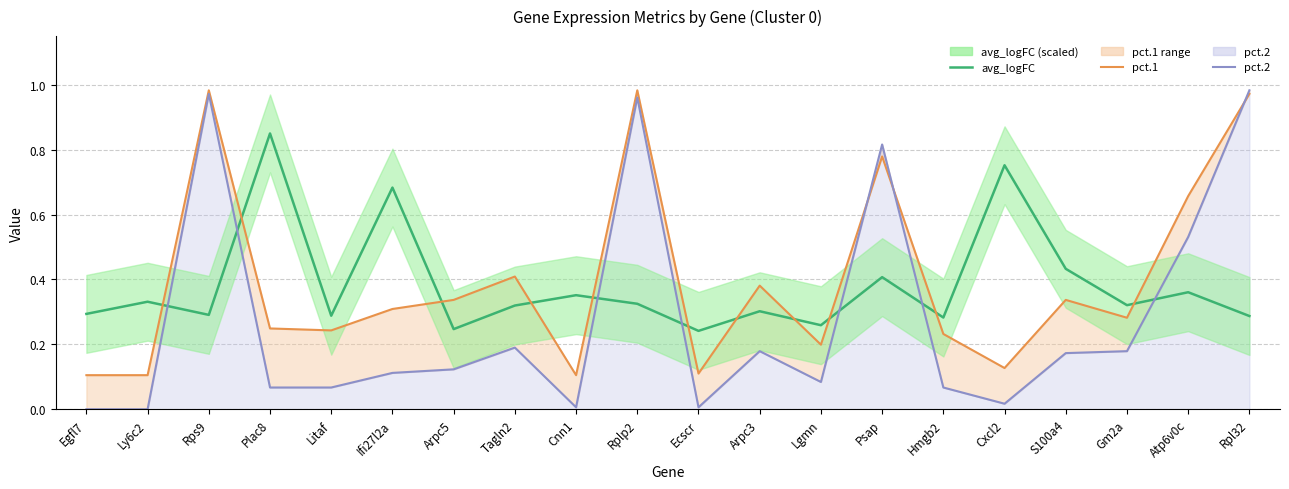

Reading right to left, what are all the values shown in this chart?

avg_logFC: Rpl32=0.3	Atp6v0c=0.4	Gm2a=0.3	S100a4=0.4	Cxcl2=0.8	Hmgb2=0.3	Psap=0.4	Lgmn=0.3	Arpc3=0.3	Ecscr=0.2	Rplp2=0.3	Cnn1=0.4	Tagln2=0.3	Arpc5=0.2	Ifi27l2a=0.7	Litaf=0.3	Plac8=0.8	Rps9=0.3	Ly6c2=0.3	Egfl7=0.3
pct.1: Rpl32=1.0	Atp6v0c=0.7	Gm2a=0.3	S100a4=0.3	Cxcl2=0.1	Hmgb2=0.2	Psap=0.8	Lgmn=0.2	Arpc3=0.4	Ecscr=0.1	Rplp2=1.0	Cnn1=0.1	Tagln2=0.4	Arpc5=0.3	Ifi27l2a=0.3	Litaf=0.2	Plac8=0.2	Rps9=1.0	Ly6c2=0.1	Egfl7=0.1
pct.2: Rpl32=1.0	Atp6v0c=0.5	Gm2a=0.2	S100a4=0.2	Cxcl2=0.0	Hmgb2=0.1	Psap=0.8	Lgmn=0.1	Arpc3=0.2	Ecscr=0.0	Rplp2=1.0	Cnn1=0.0	Tagln2=0.2	Arpc5=0.1	Ifi27l2a=0.1	Litaf=0.1	Plac8=0.1	Rps9=1.0	Ly6c2=0.0	Egfl7=0.0